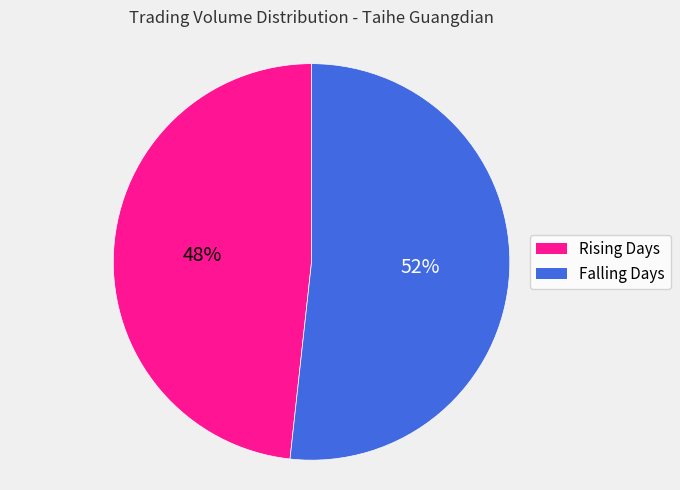

How many segments does this pie chart have?

2